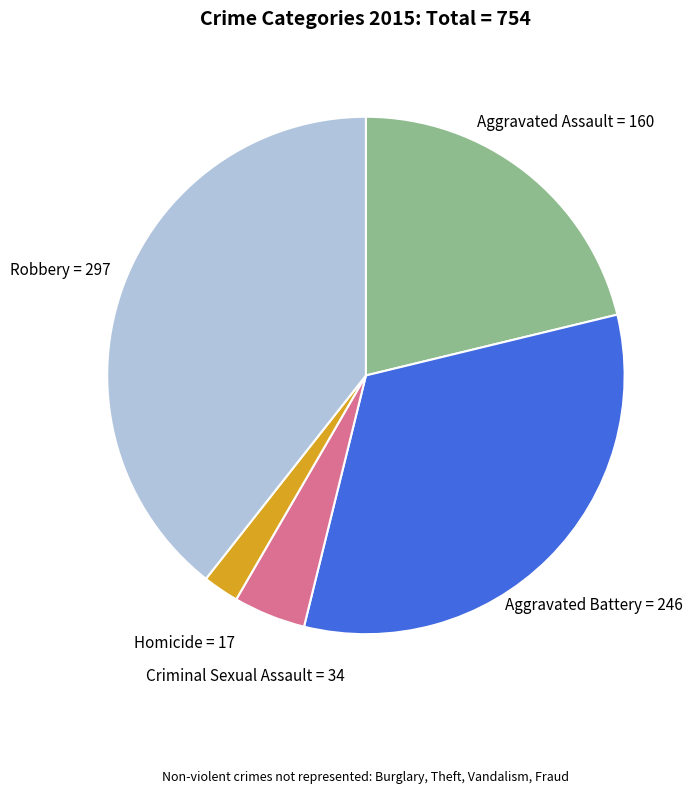

Is there any slice that represents more than half of the pie?

No